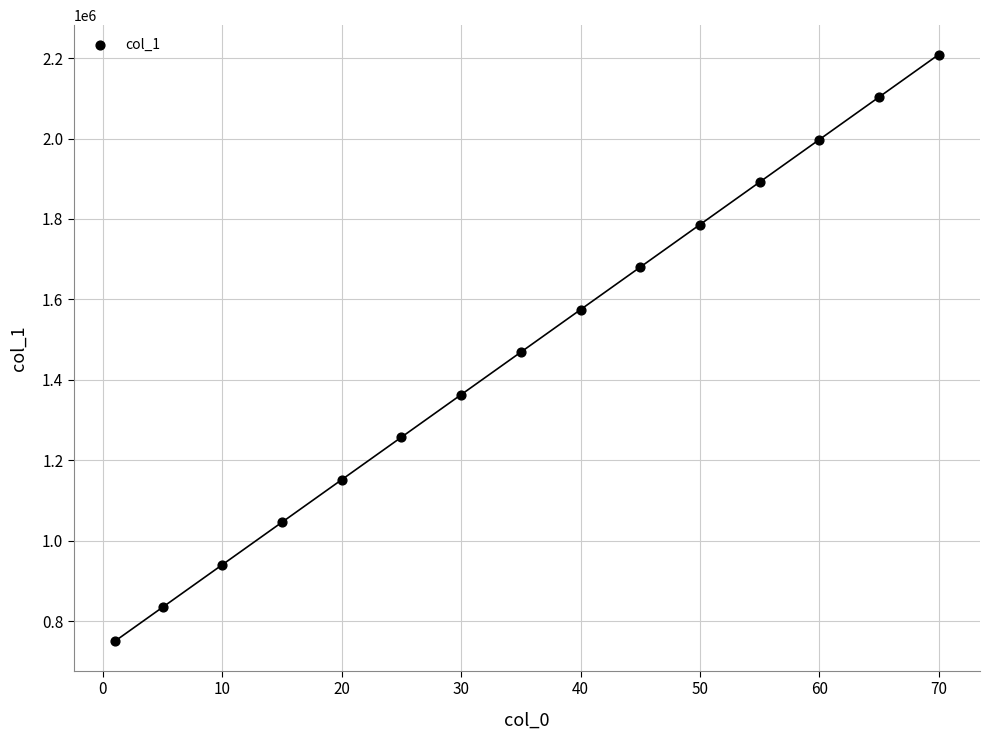

What is the range of Y values (max minus min)?

1459189